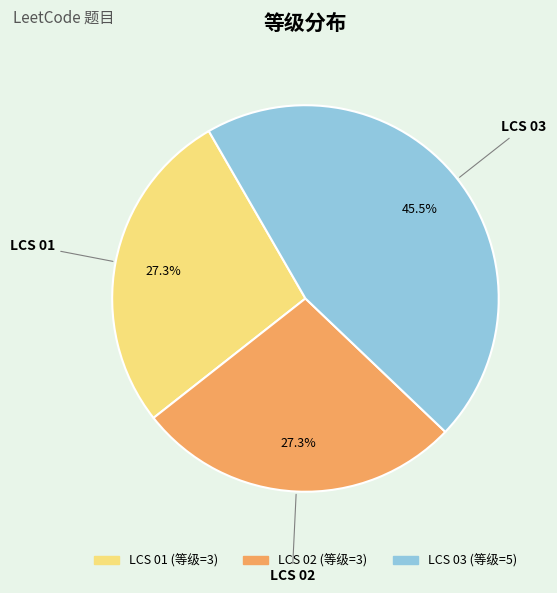

What is the ratio of the value at LCS 01 to the value at LCS 03?

0.6